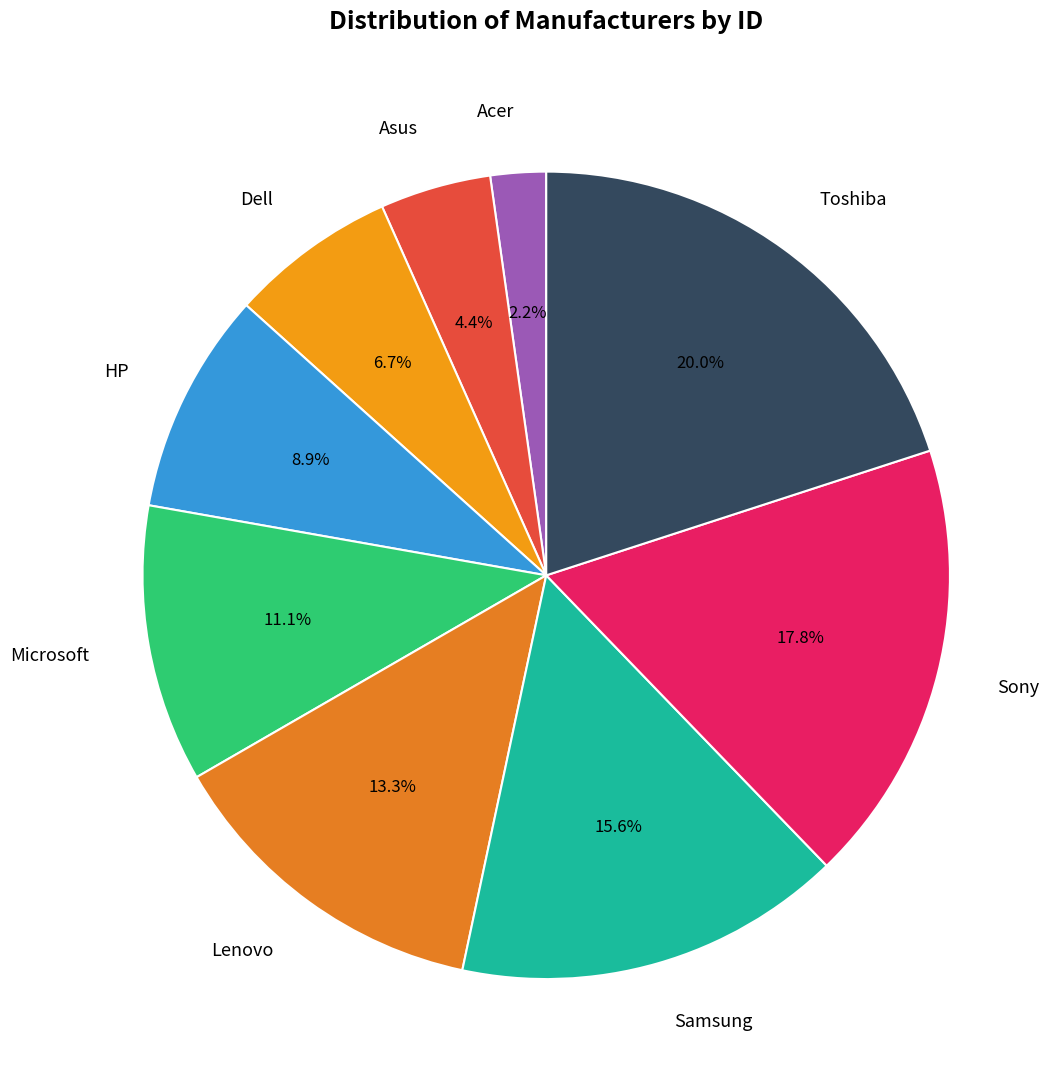

What percentage do HP and Asus together represent?

13.3%